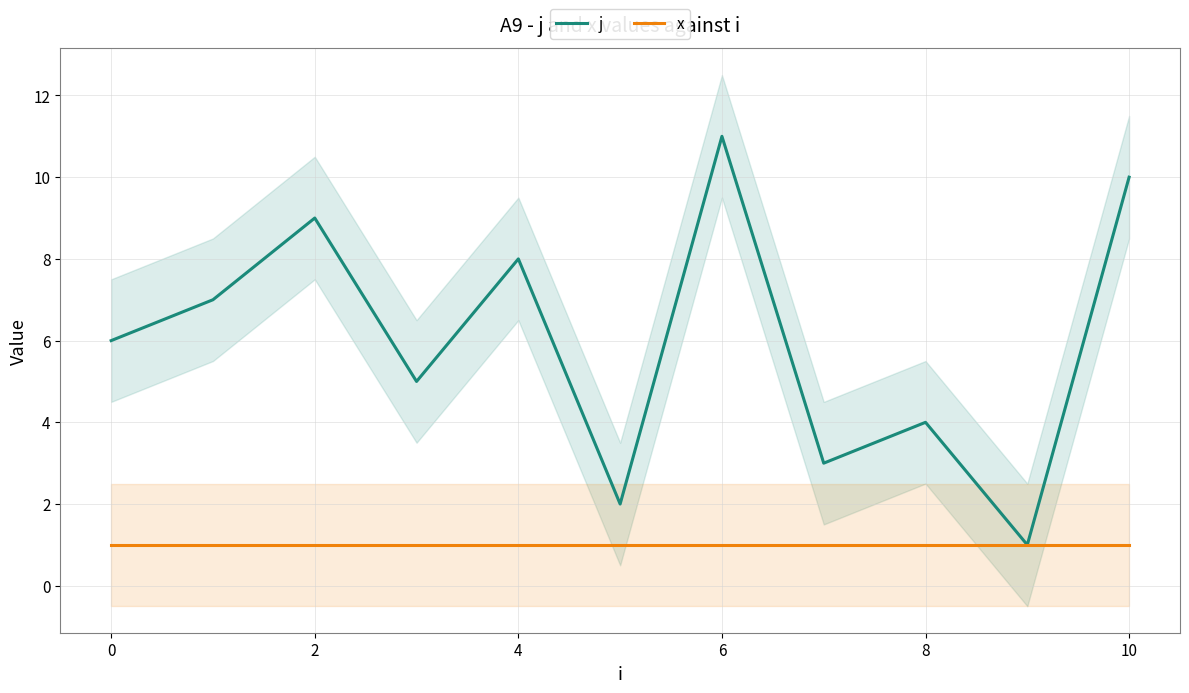

Is the value of x at 6 greater than the value of j at 0?

No